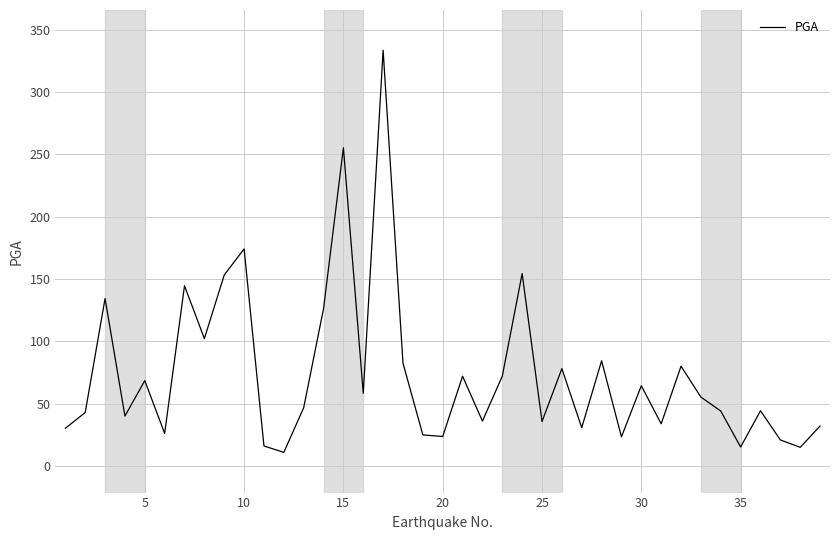

What is the maximum value shown in the chart?

333.7